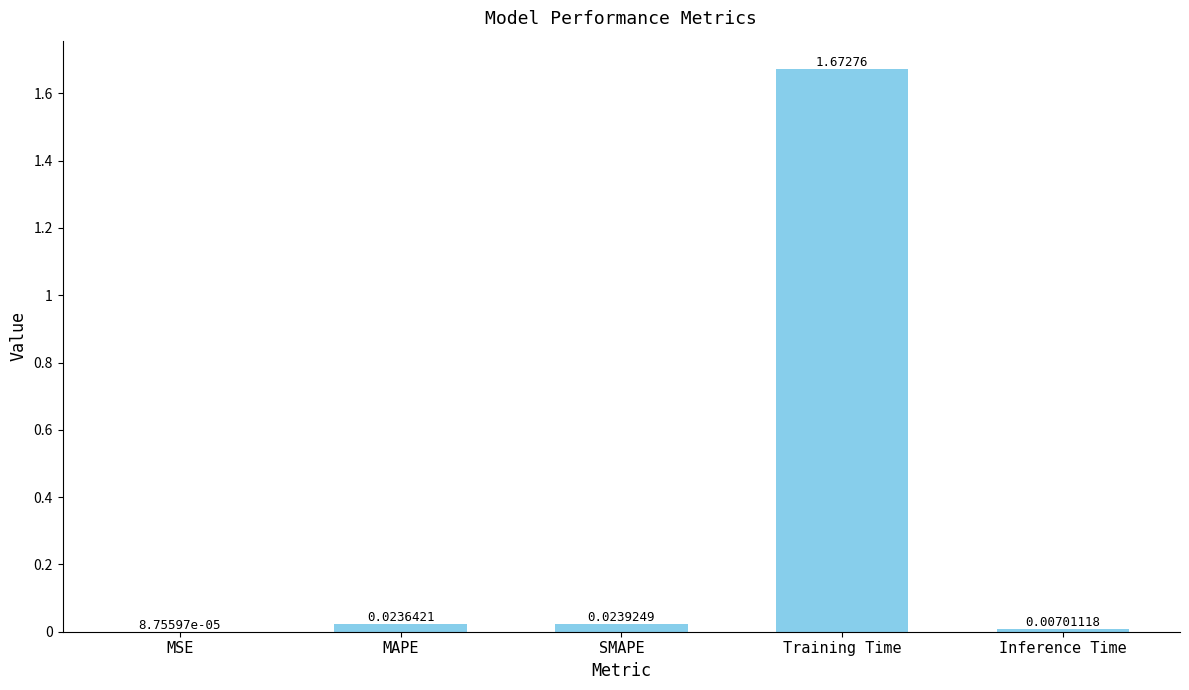

Where is the data nearest to the value 0?

MSE